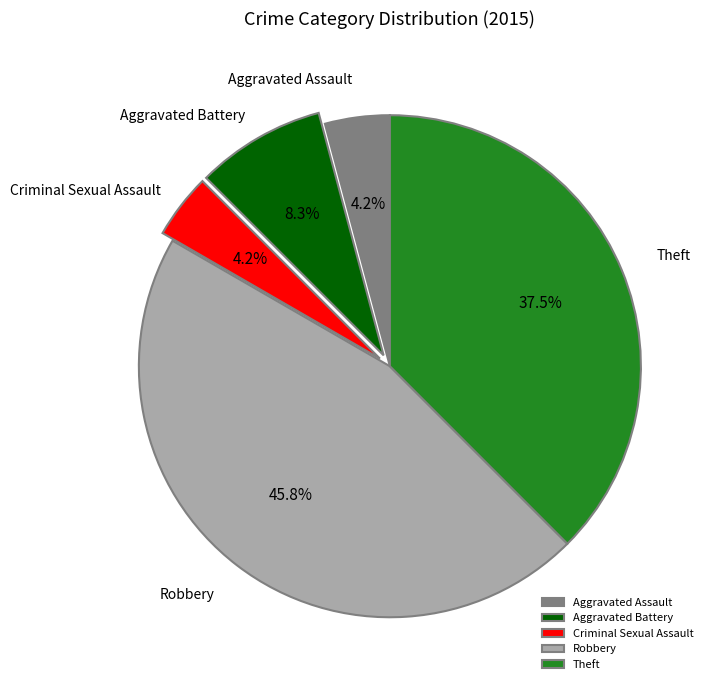

Do Theft and Criminal Sexual Assault together represent more than half of the pie?

No